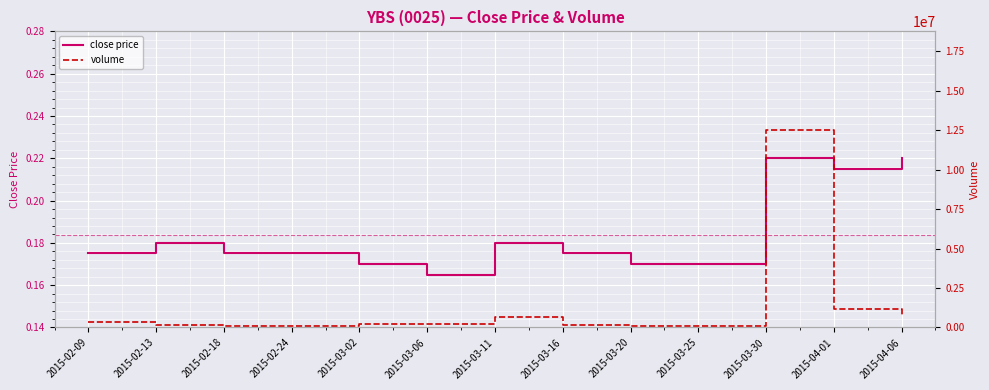

Reading right to left, extract all data points from this chart.

close price: 2015-04-06=0.2	2015-04-01=0.2	2015-03-30=0.2	2015-03-25=0.2	2015-03-20=0.2	2015-03-16=0.2	2015-03-11=0.2	2015-03-06=0.2	2015-03-02=0.2	2015-02-24=0.2	2015-02-18=0.2	2015-02-13=0.2	2015-02-09=0.2
volume: 2015-04-06=662100.0	2015-04-01=1193200.0	2015-03-30=12507000.0	2015-03-25=70000.0	2015-03-20=81000.0	2015-03-16=153000.0	2015-03-11=675700.0	2015-03-06=223000.0	2015-03-02=244400.0	2015-02-24=81000.0	2015-02-18=68600.0	2015-02-13=182000.0	2015-02-09=369400.0